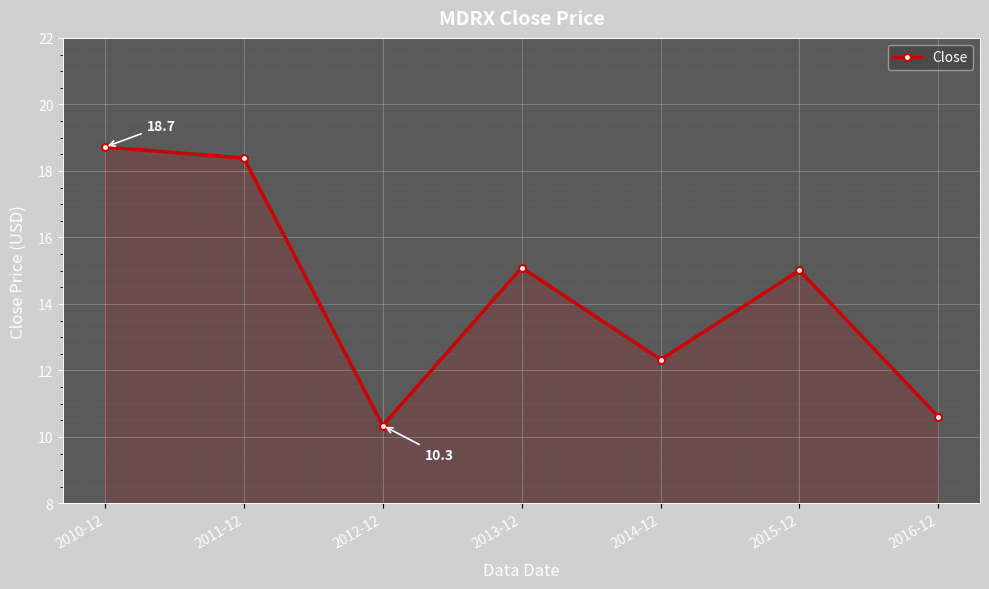

Is it true that the value at 2015-12 is 5.9?

False